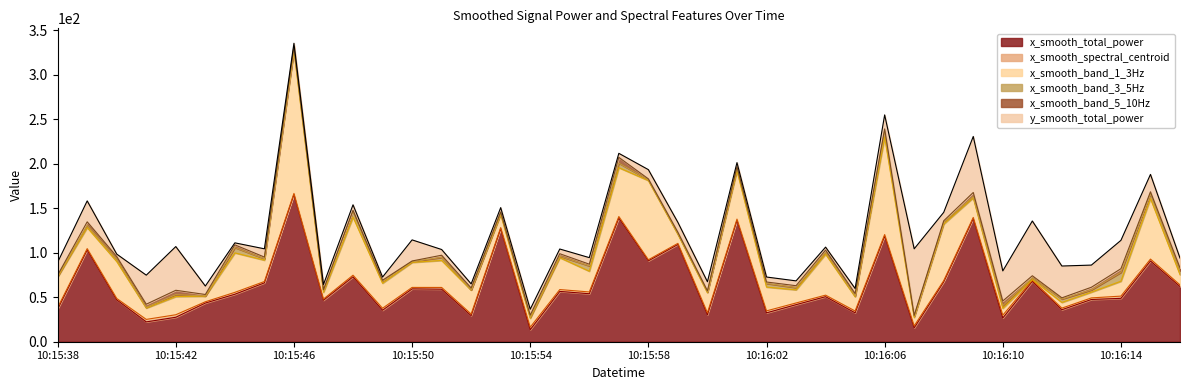

Which series has the largest total across all categories?

x_smooth_total_power